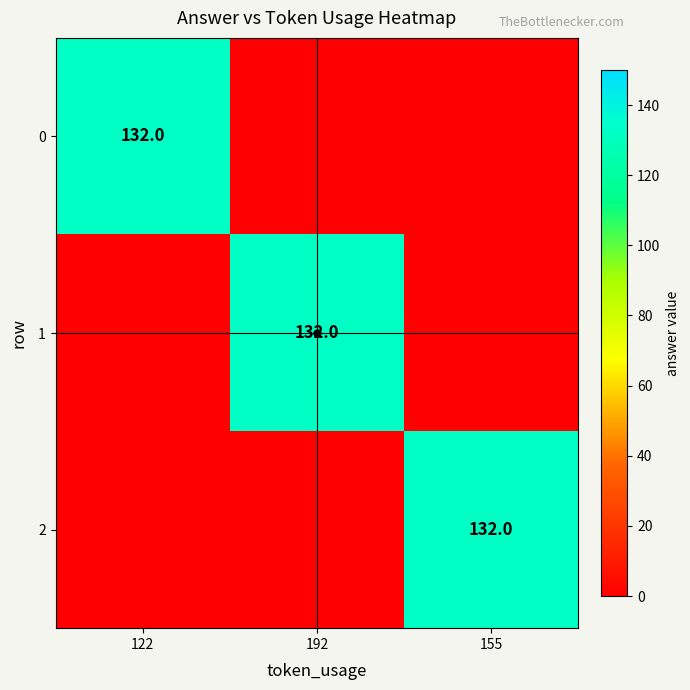

Between 155 and 122, which is larger?

122